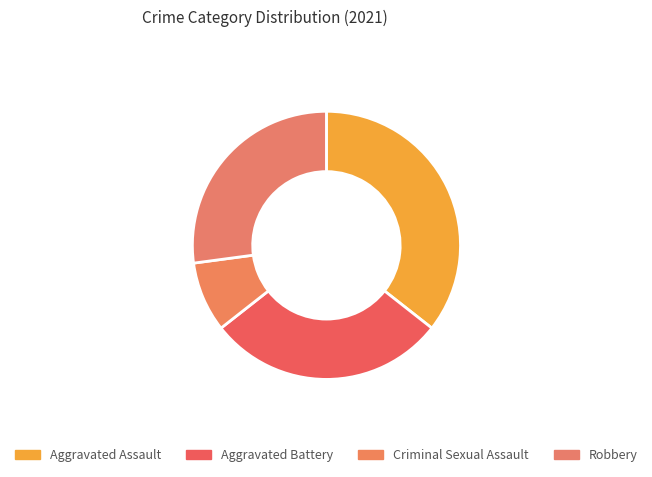

To the nearest percent, what percentage of the pie is Robbery?

27%